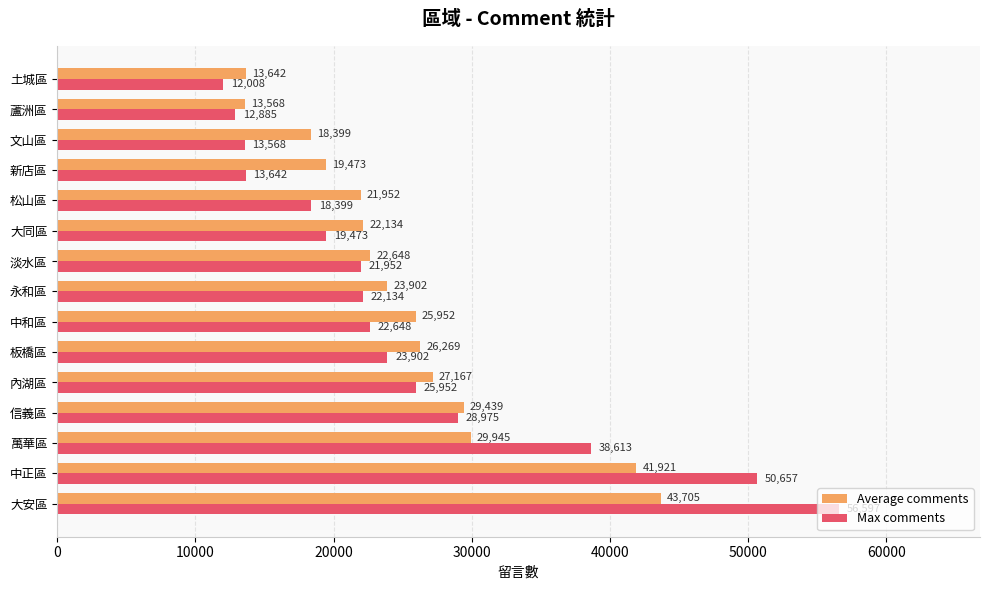

What is the average value of the Max comments series?

25427